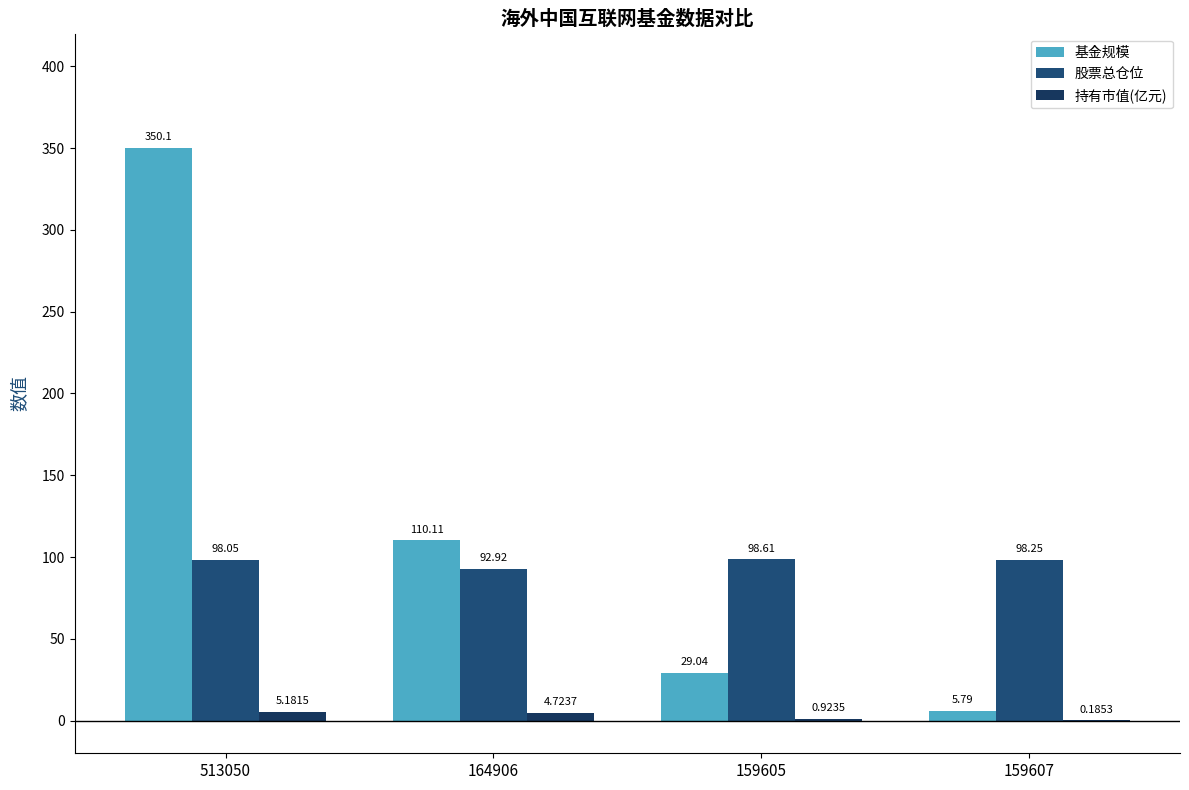

What is the label of the 1st bar from the left?

513050